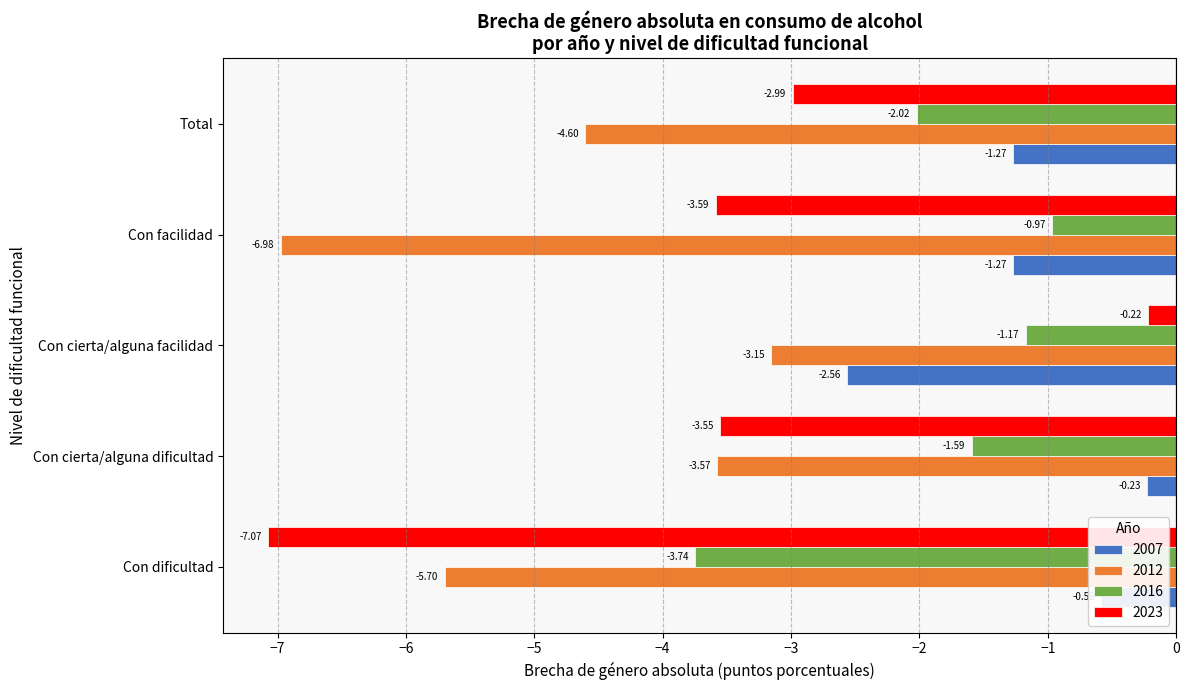

Is the value of 2023 at Con facilidad greater than the value of 2007 at Con cierta/alguna dificultad?

No